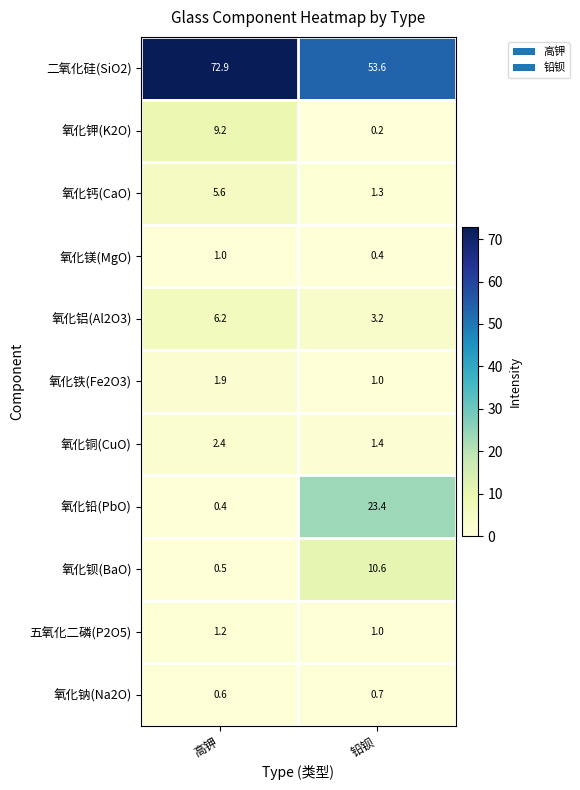

What is the lowest value of the 氧化钙(CaO) series?

1.3